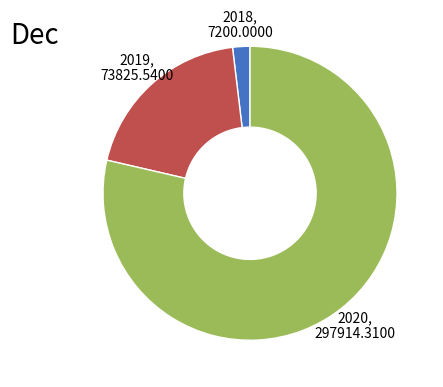

What is the smallest slice in the pie chart?

2018